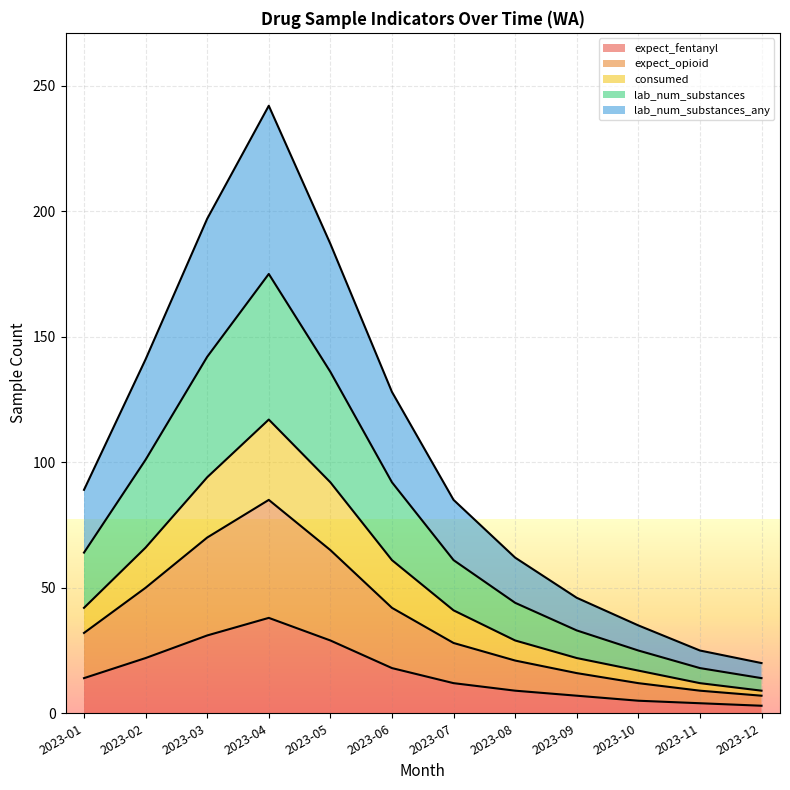

What is the value of the consumed point at the 9th from the left?

22